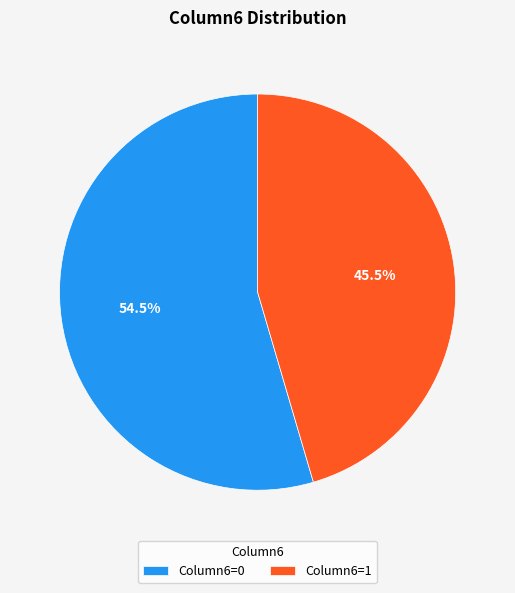

Is Column6=1 the majority of the pie?

No